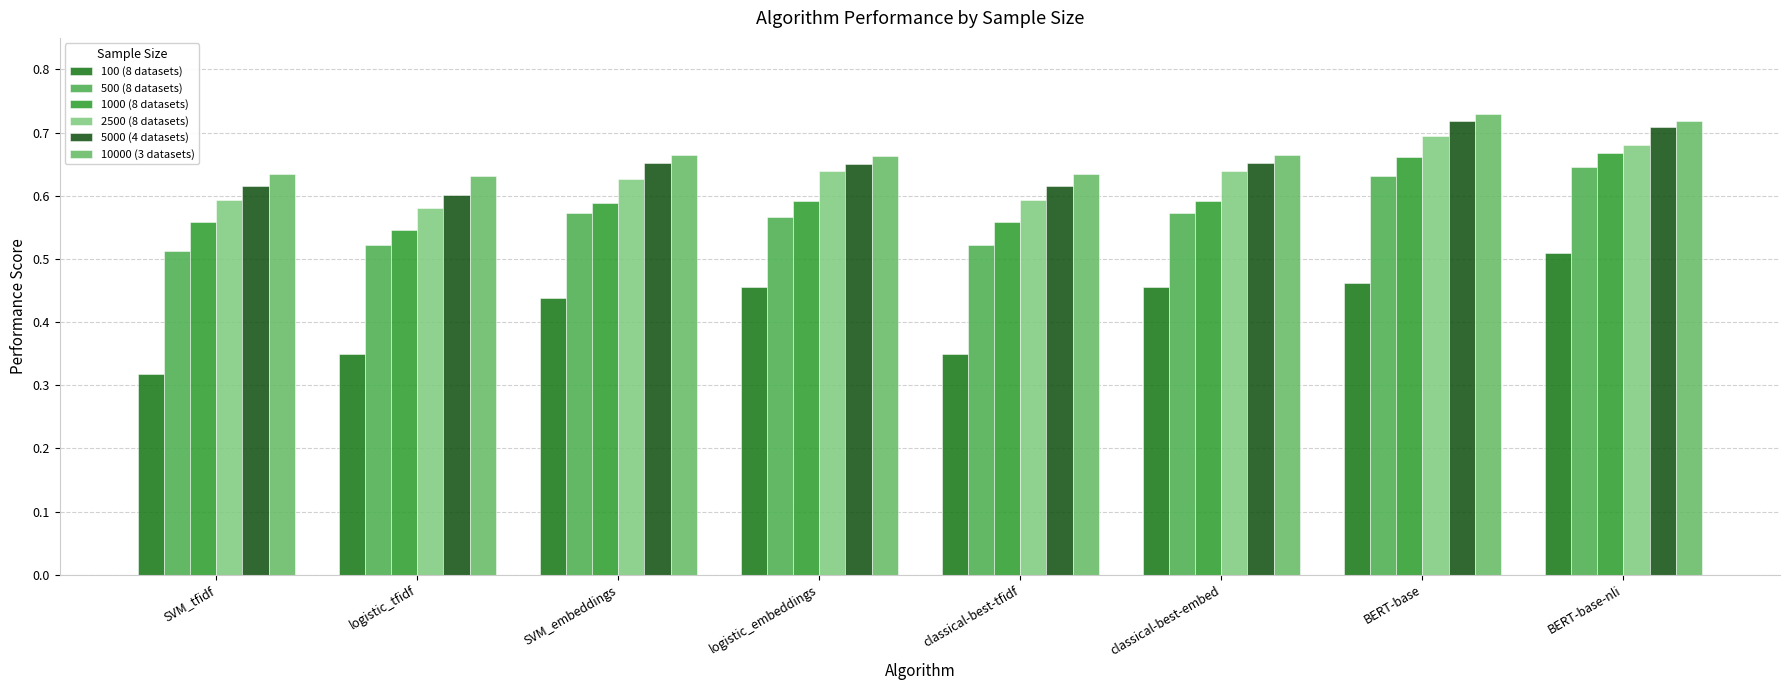

At which category is the sum across all series the highest?

BERT-base-nli